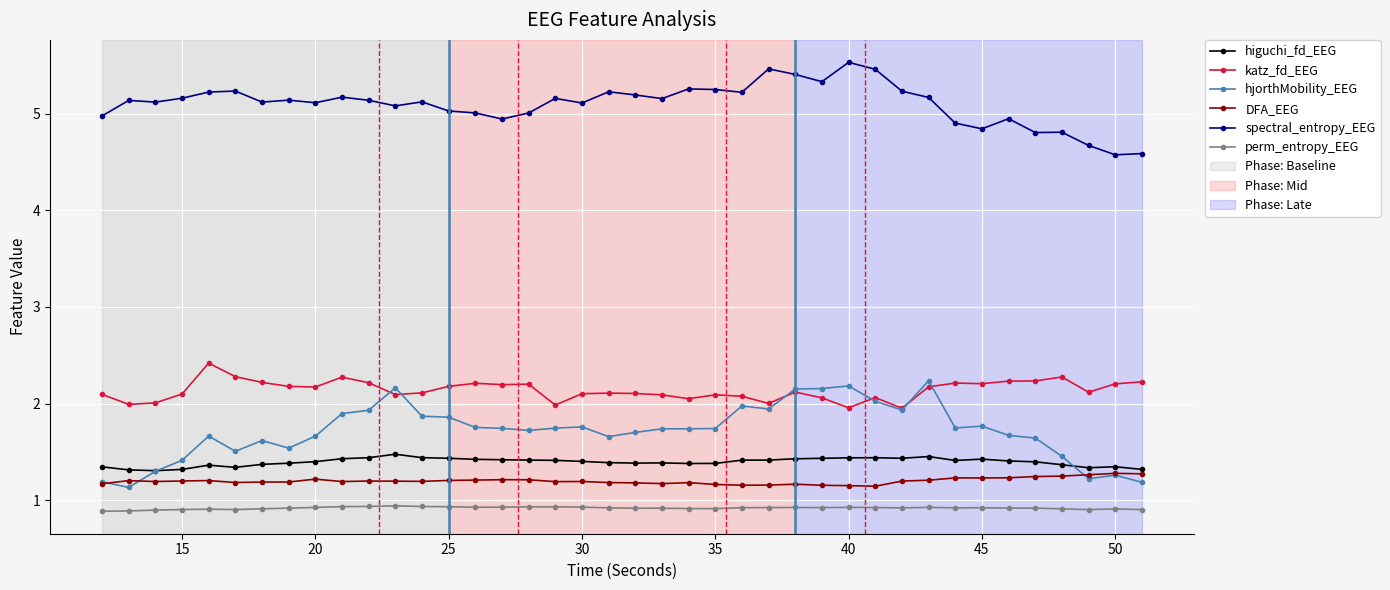

In hjorthMobility_EEG, how many points are lower than both neighbors (excluding endpoints)?

9